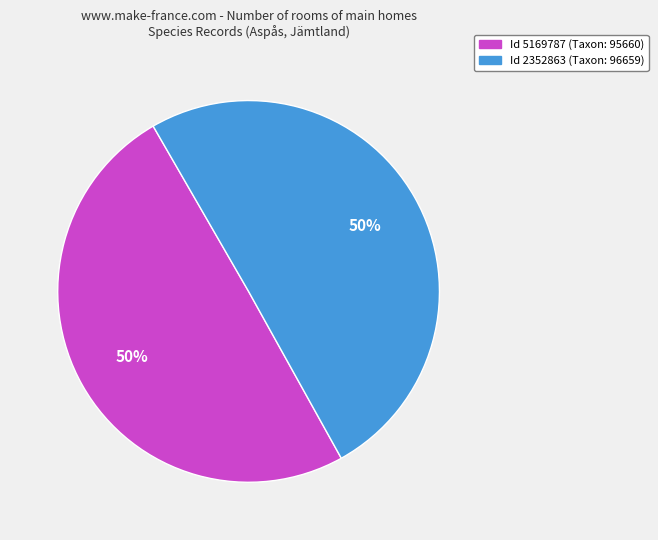

How many segments does this pie chart have?

2